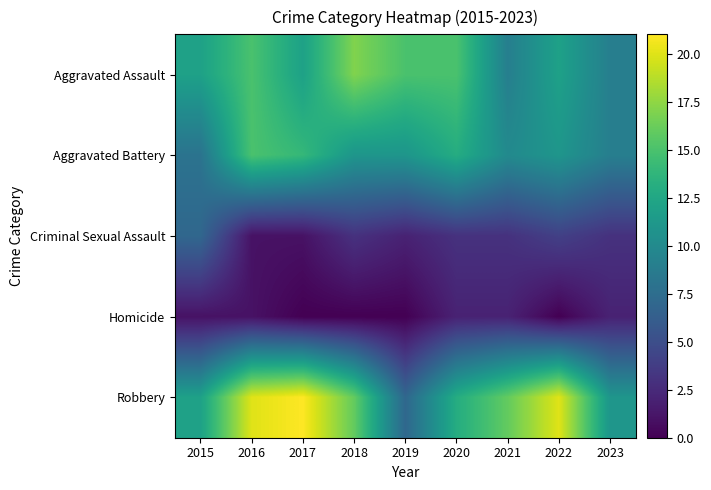

What is the spread (max minus min) of values at 2018?

17